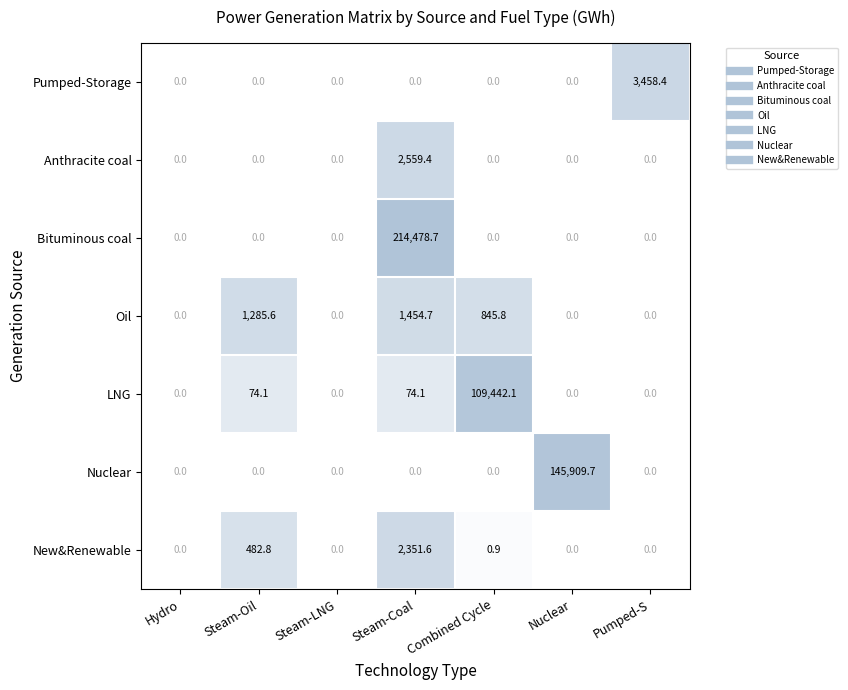

Which category has the highest value across all series?

Steam-Coal